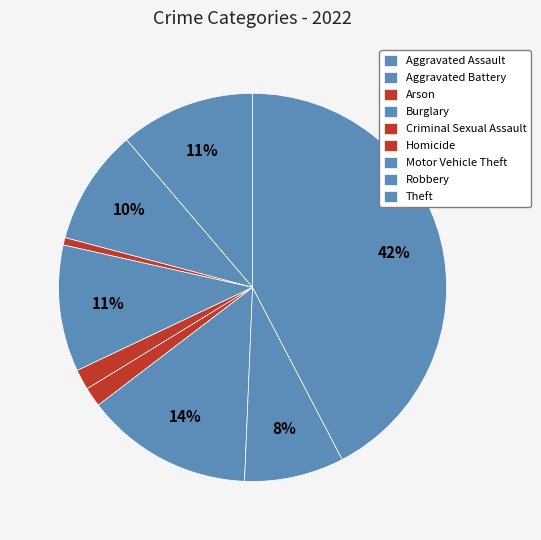

How many slices are in this pie chart?

9